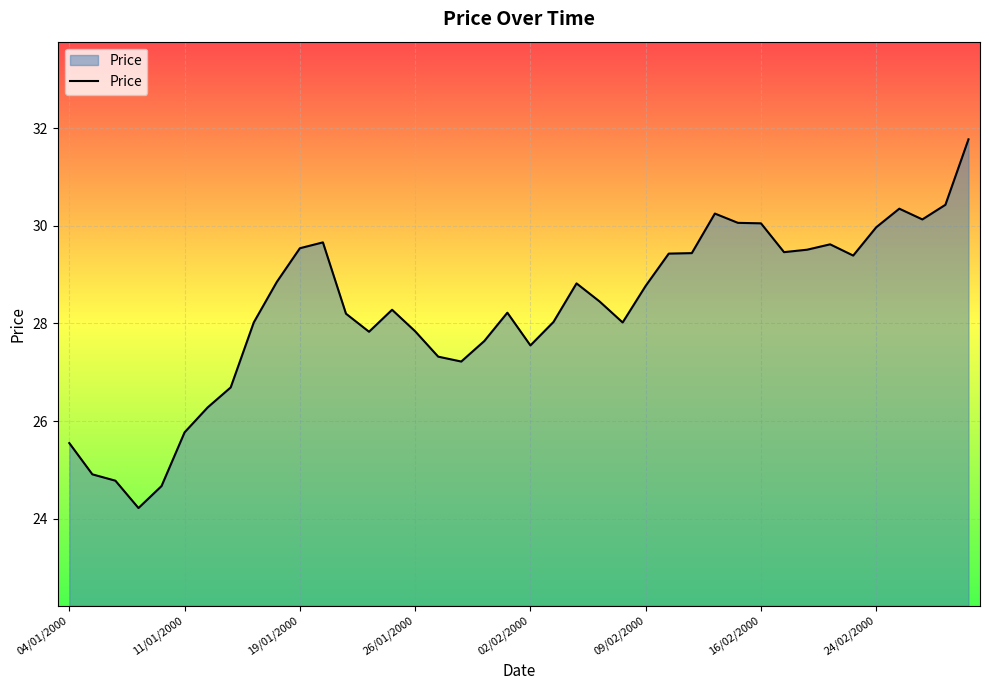

What is the greatest value displayed?

31.8